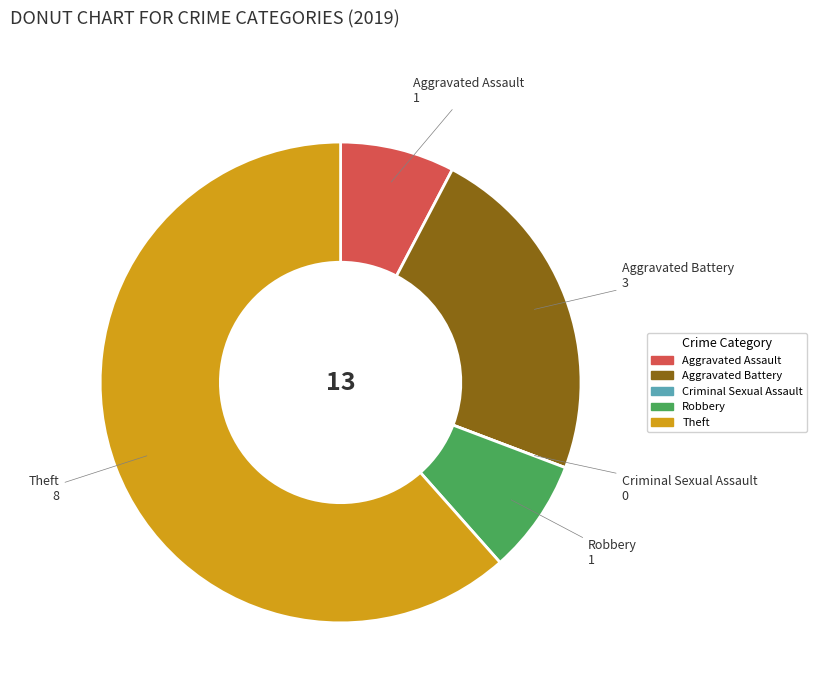

Is there a majority slice in this chart?

Yes